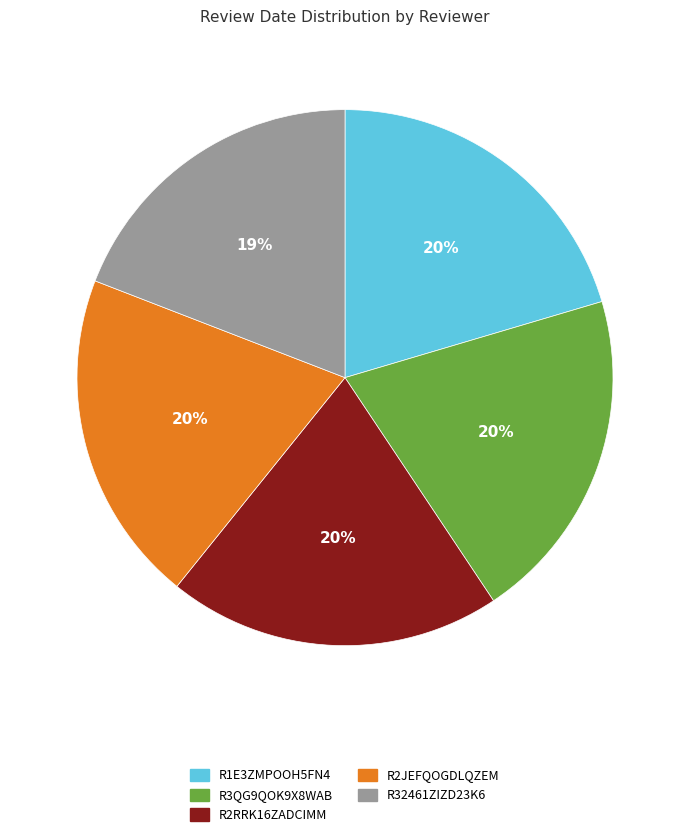

Do R2JEFQOGDLQZEM and R3QG9QOK9X8WAB together represent more than half of the pie?

No